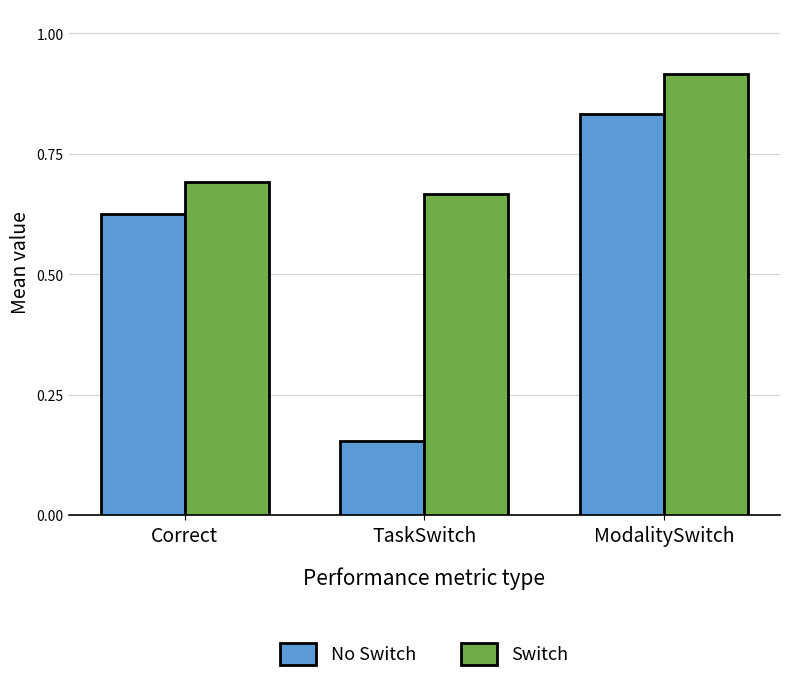

What is the label of the 2nd bar from the left?

TaskSwitch